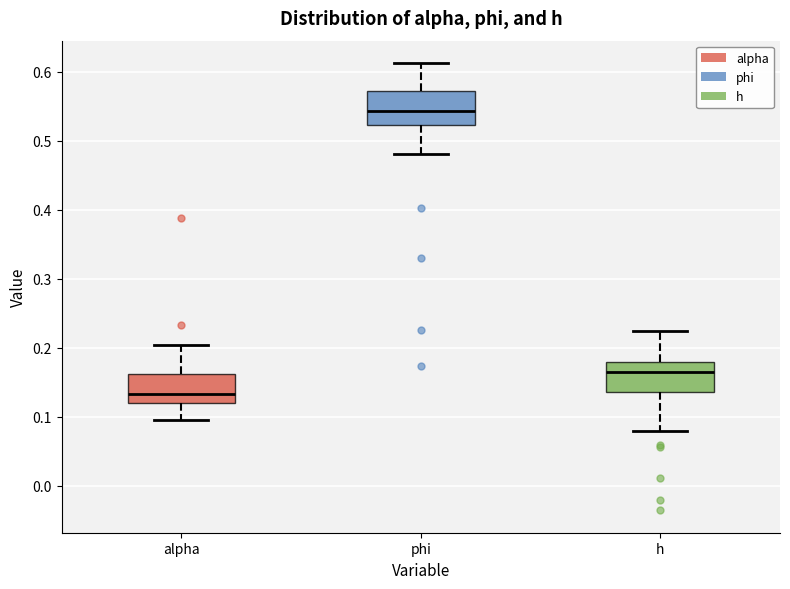

Where does the lower whisker of the box for alpha end on the y-axis? The values are not printed on the chart, so give them approximately, as read against the axis.

0.09